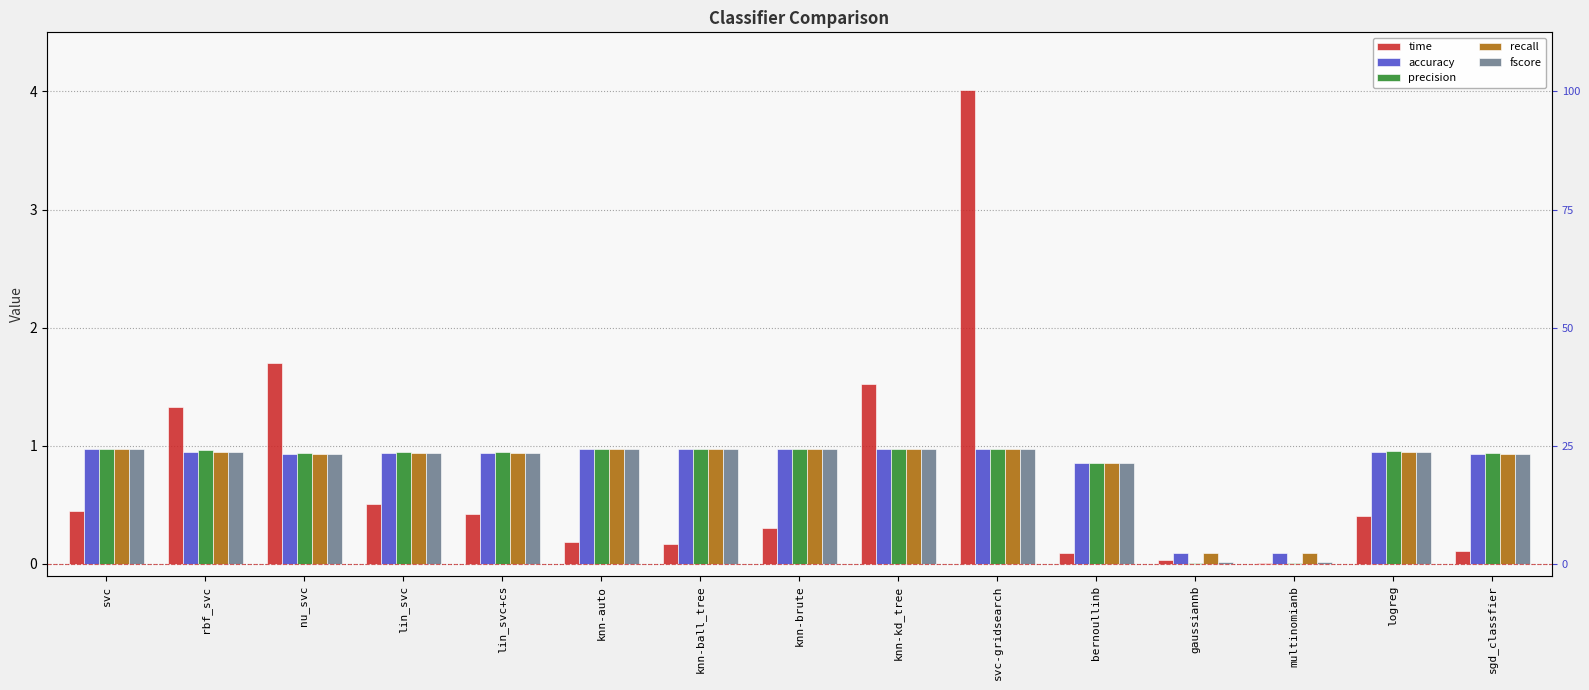

Reading right to left, extract all data points from this chart.

time: sgd_classfier=0.1	logreg=0.4	multinomianb=0.0	gaussiannb=0.0	bernoullinb=0.1	svc-gridsearch=4.0	knn-kd_tree=1.5	knn-brute=0.3	knn-ball_tree=0.2	knn-auto=0.2	lin_svc+cs=0.4	lin_svc=0.5	nu_svc=1.7	rbf_svc=1.3	svc=0.4
accuracy: sgd_classfier=0.9	logreg=1.0	multinomianb=0.1	gaussiannb=0.1	bernoullinb=0.9	svc-gridsearch=1.0	knn-kd_tree=1.0	knn-brute=1.0	knn-ball_tree=1.0	knn-auto=1.0	lin_svc+cs=0.9	lin_svc=0.9	nu_svc=0.9	rbf_svc=0.9	svc=1.0
precision: sgd_classfier=0.9	logreg=1.0	multinomianb=0.0	gaussiannb=0.0	bernoullinb=0.9	svc-gridsearch=1.0	knn-kd_tree=1.0	knn-brute=1.0	knn-ball_tree=1.0	knn-auto=1.0	lin_svc+cs=0.9	lin_svc=0.9	nu_svc=0.9	rbf_svc=1.0	svc=1.0
recall: sgd_classfier=0.9	logreg=1.0	multinomianb=0.1	gaussiannb=0.1	bernoullinb=0.9	svc-gridsearch=1.0	knn-kd_tree=1.0	knn-brute=1.0	knn-ball_tree=1.0	knn-auto=1.0	lin_svc+cs=0.9	lin_svc=0.9	nu_svc=0.9	rbf_svc=0.9	svc=1.0
fscore: sgd_classfier=0.9	logreg=1.0	multinomianb=0.0	gaussiannb=0.0	bernoullinb=0.9	svc-gridsearch=1.0	knn-kd_tree=1.0	knn-brute=1.0	knn-ball_tree=1.0	knn-auto=1.0	lin_svc+cs=0.9	lin_svc=0.9	nu_svc=0.9	rbf_svc=0.9	svc=1.0